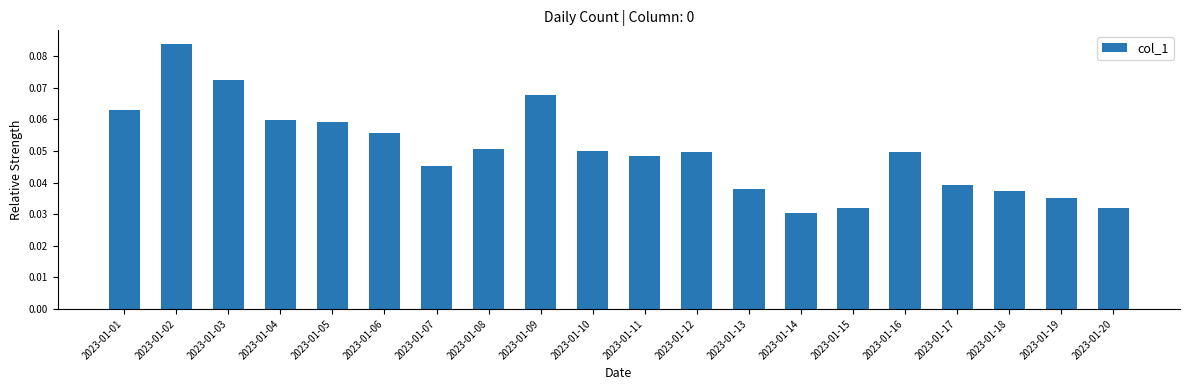

Count the values in the range 0 to 1.

20